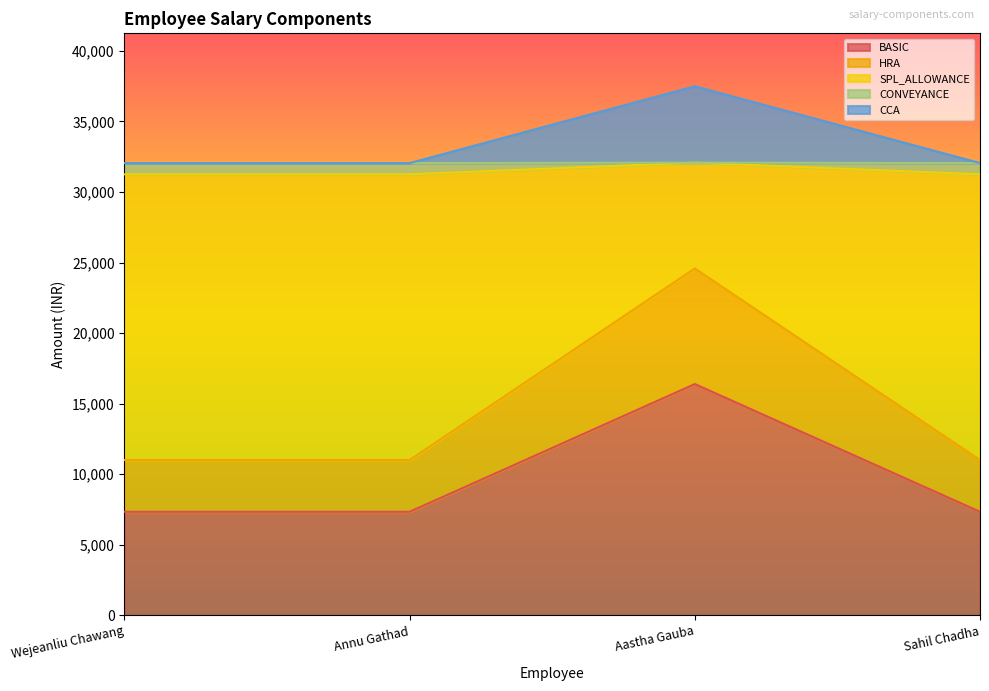

What is the maximum value shown in the chart?

37496